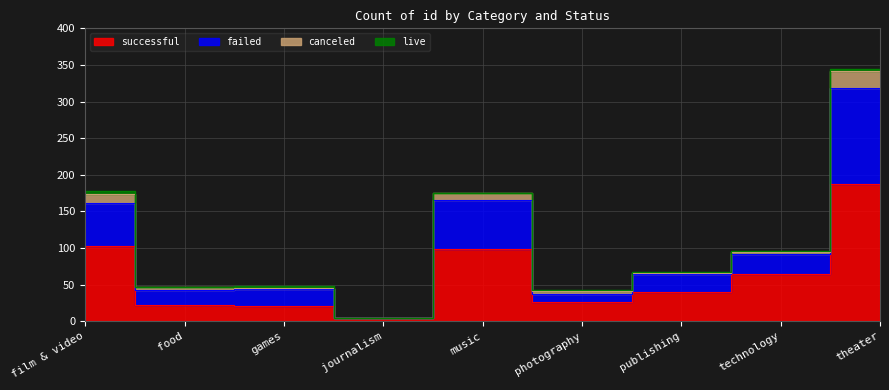

The value of failed at food is 63. True or false?

False